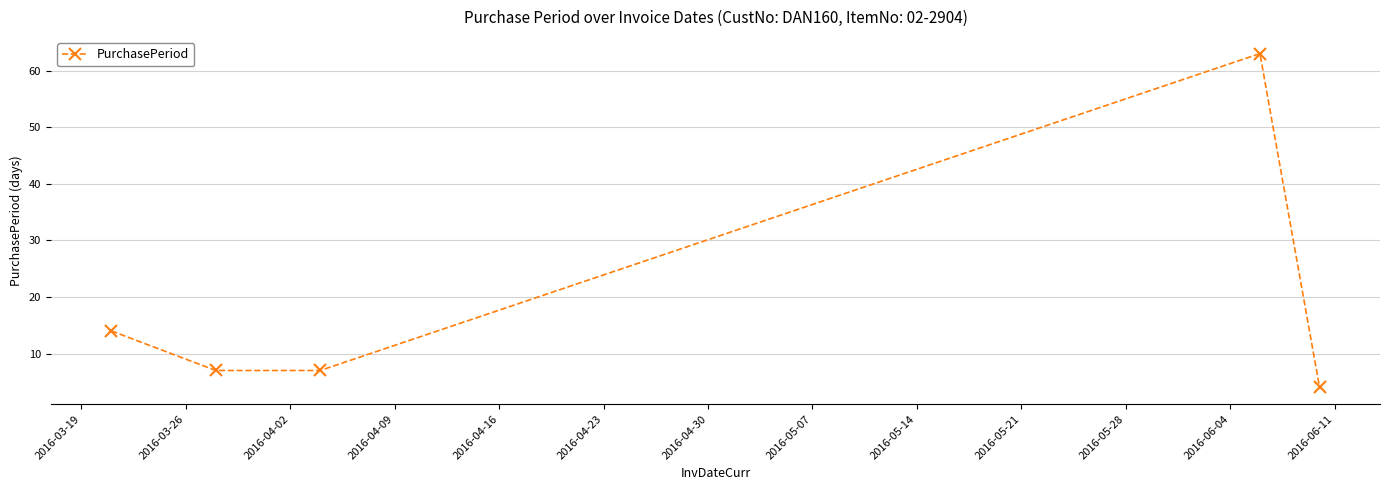

What is the value of the 1st point from the left?

14